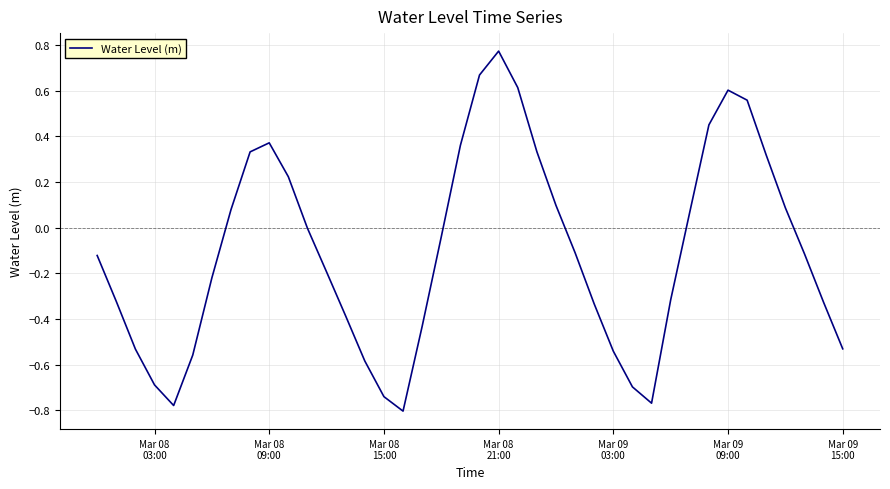

How many lines are shown in the chart?

1